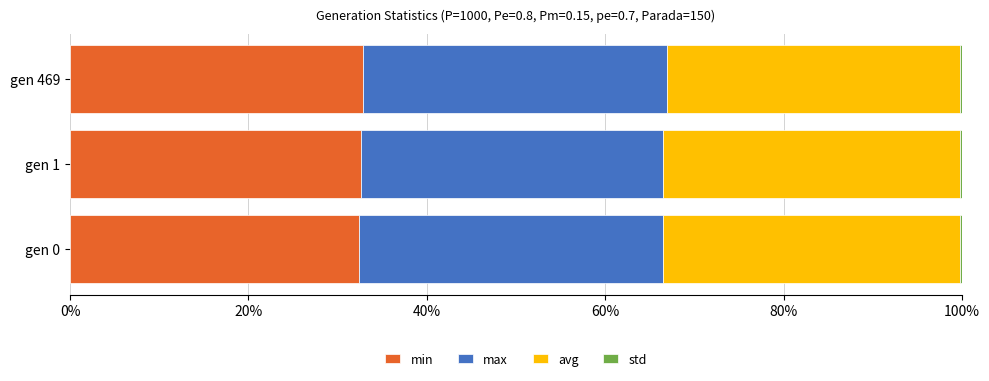

Is it true that min equals 49.1 at gen 0?

False